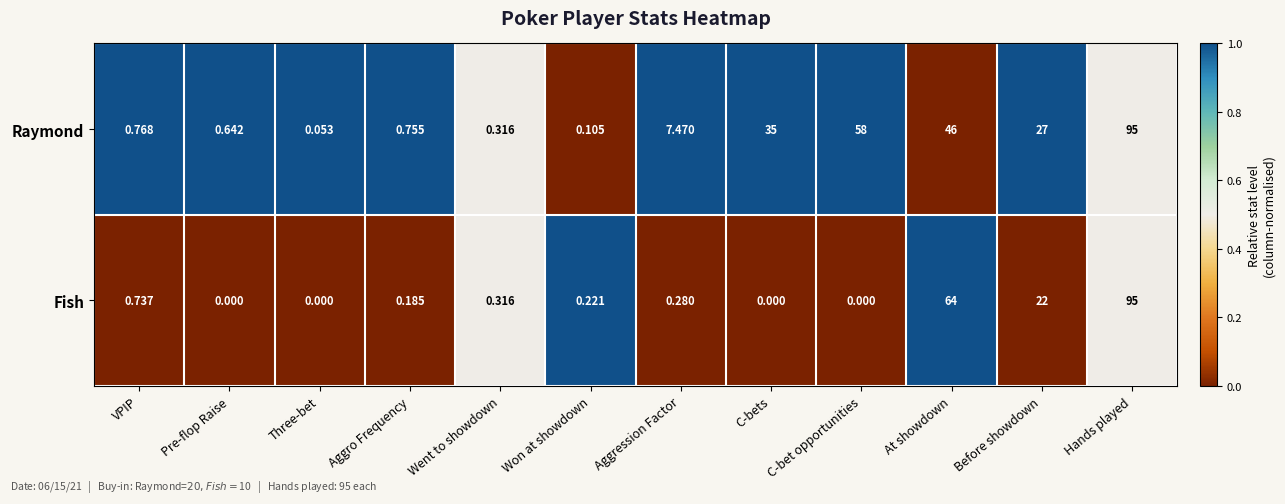

Which series has the widest spread of values?

Fish